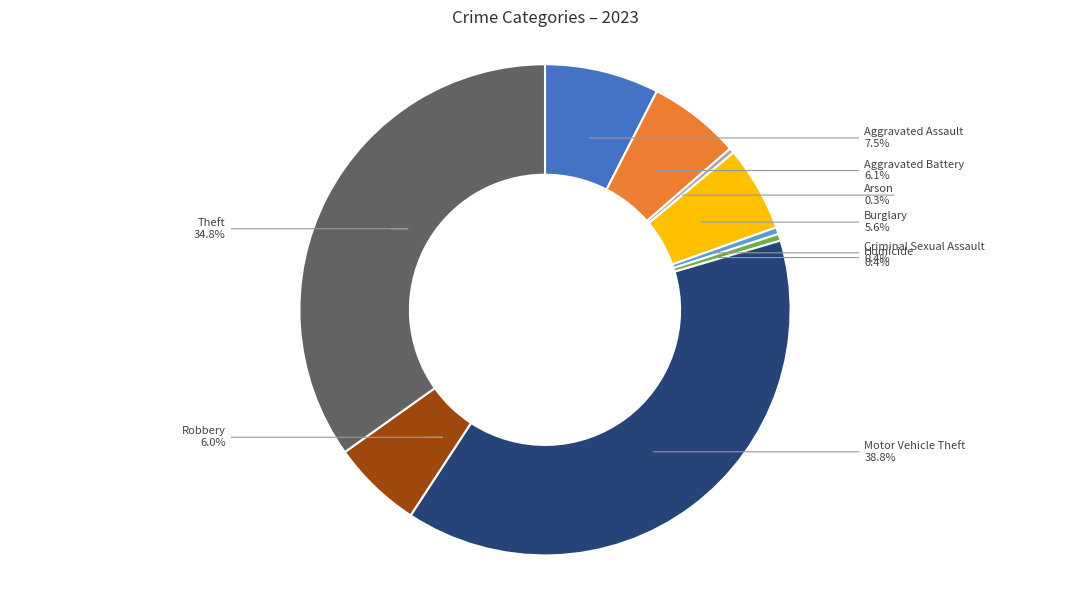

Is there a majority slice in this chart?

No